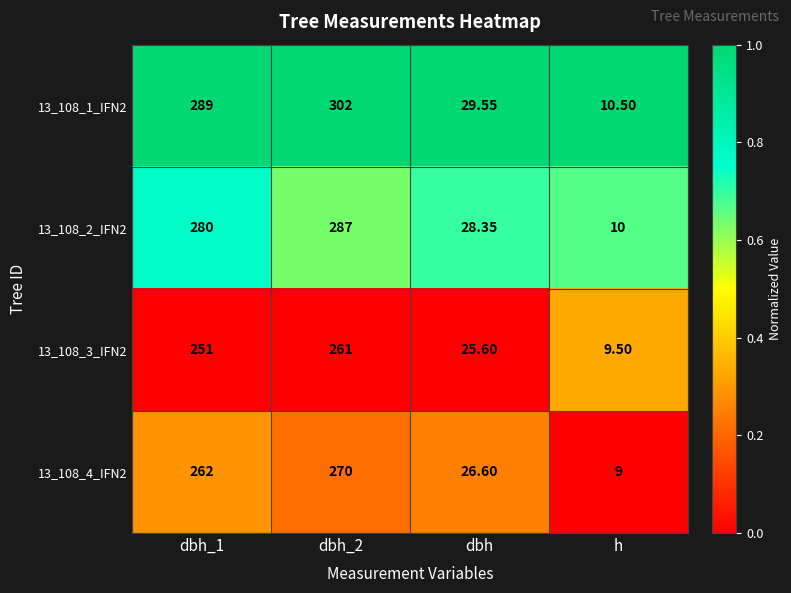

Which series has the widest spread of values?

13_108_1_IFN2